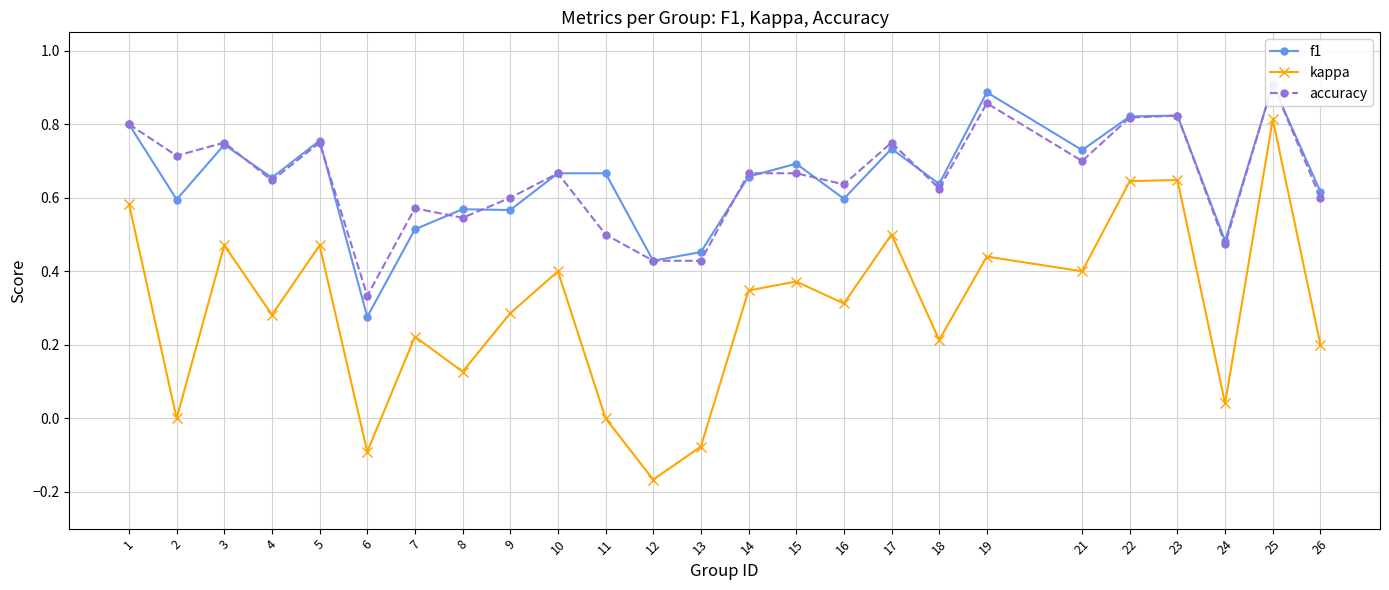

What is the minimum value shown in the chart?

-0.2